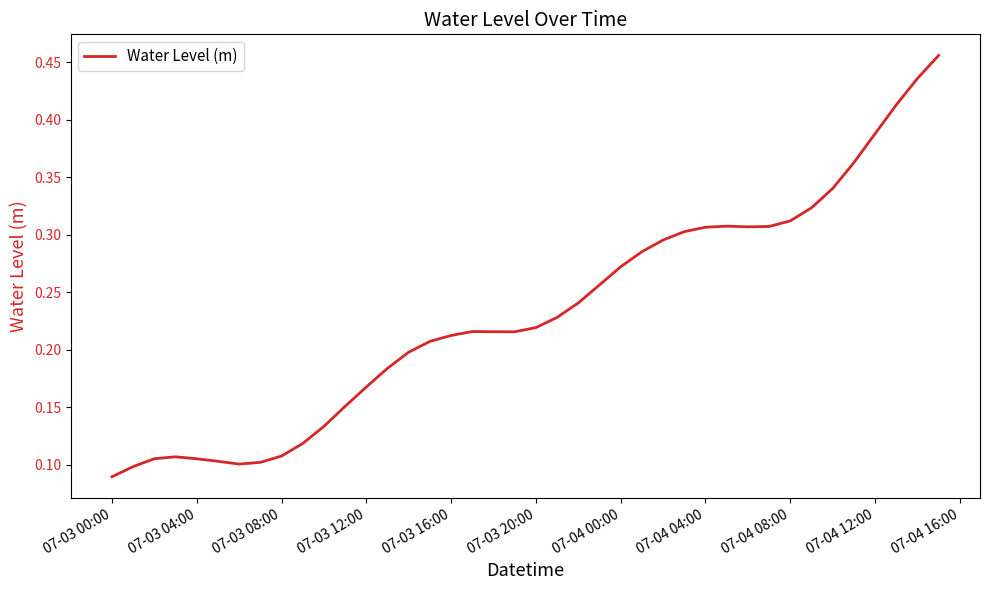

At which label is the value closest to 0?

07-03 00:00